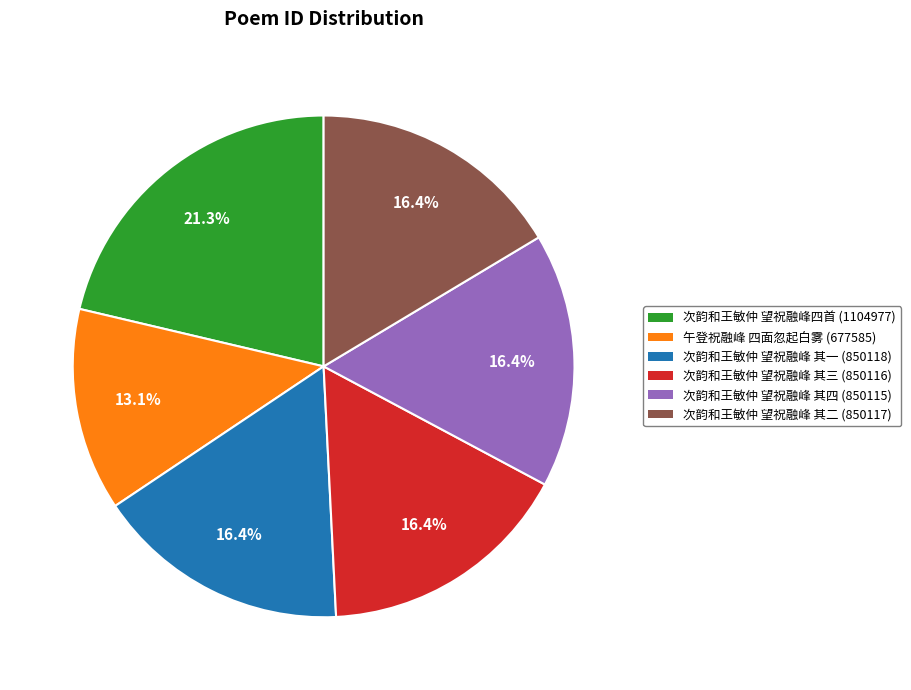

Is there any slice that represents more than half of the pie?

No